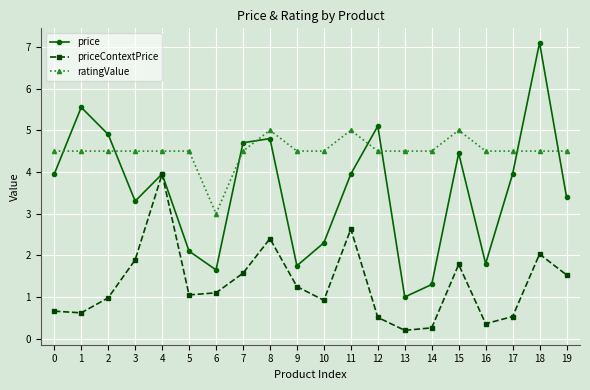

How many lines are shown in the chart?

3